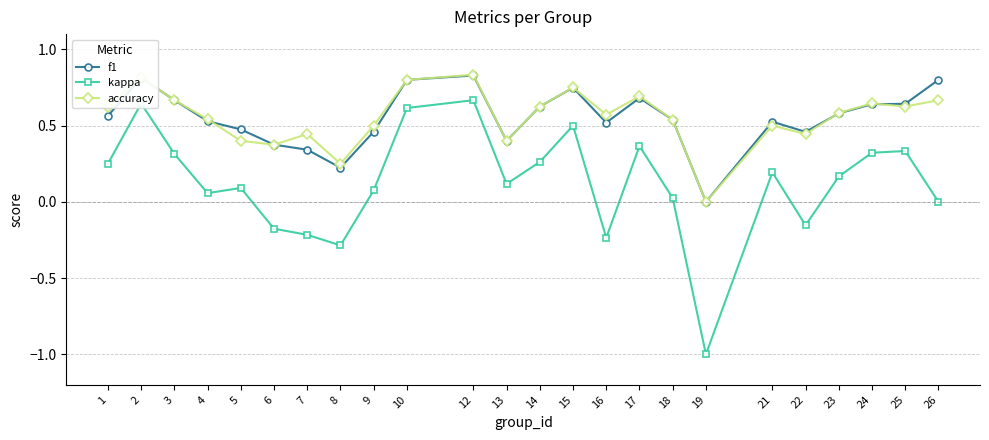

Is it true that f1 equals 0.7 at 17?

True